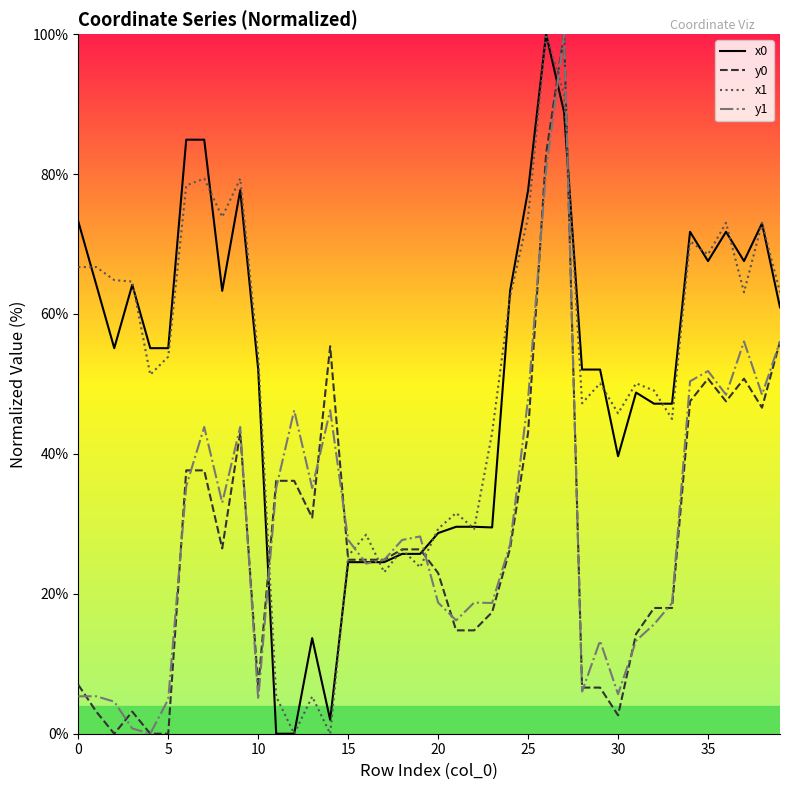

What is the total value across all series at 5?

113.9